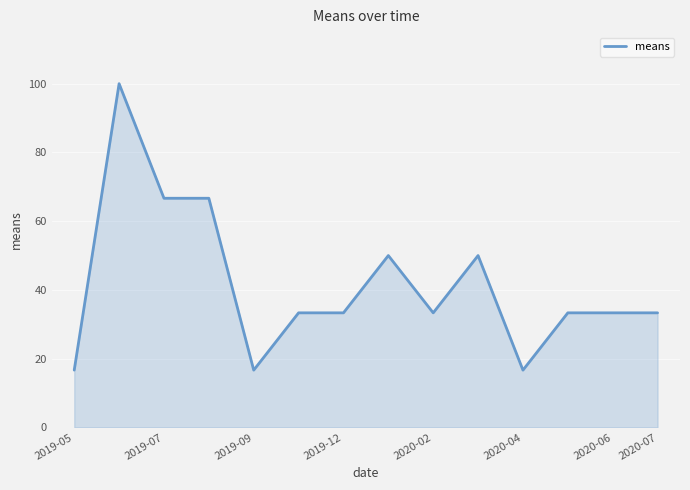

What is the difference between the maximum and minimum values?

83.3